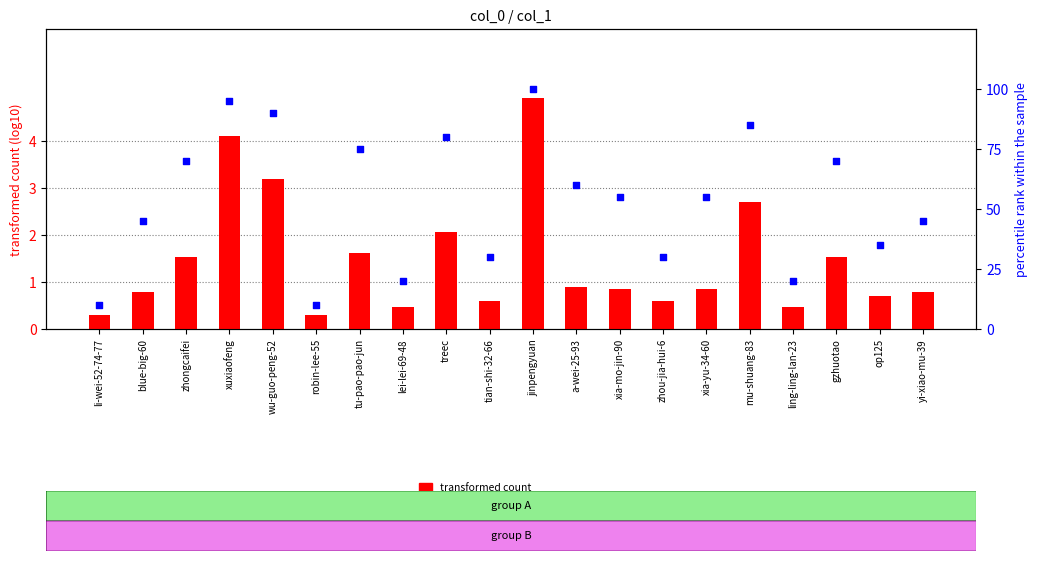

Which series contains the lowest Y value?

transformed count (log10)